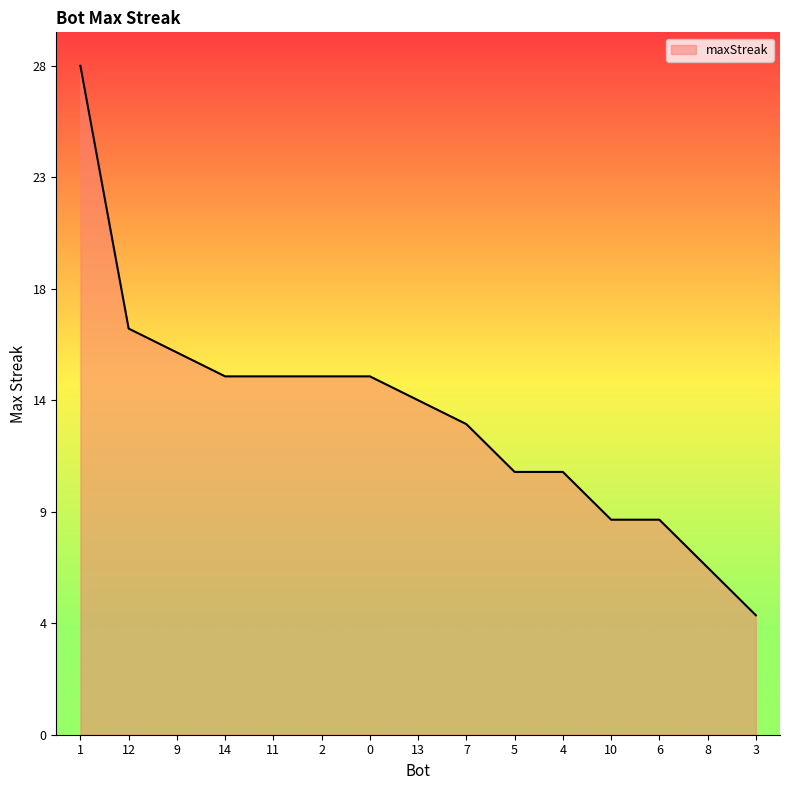

What is the label of the 12th point from the right?

14